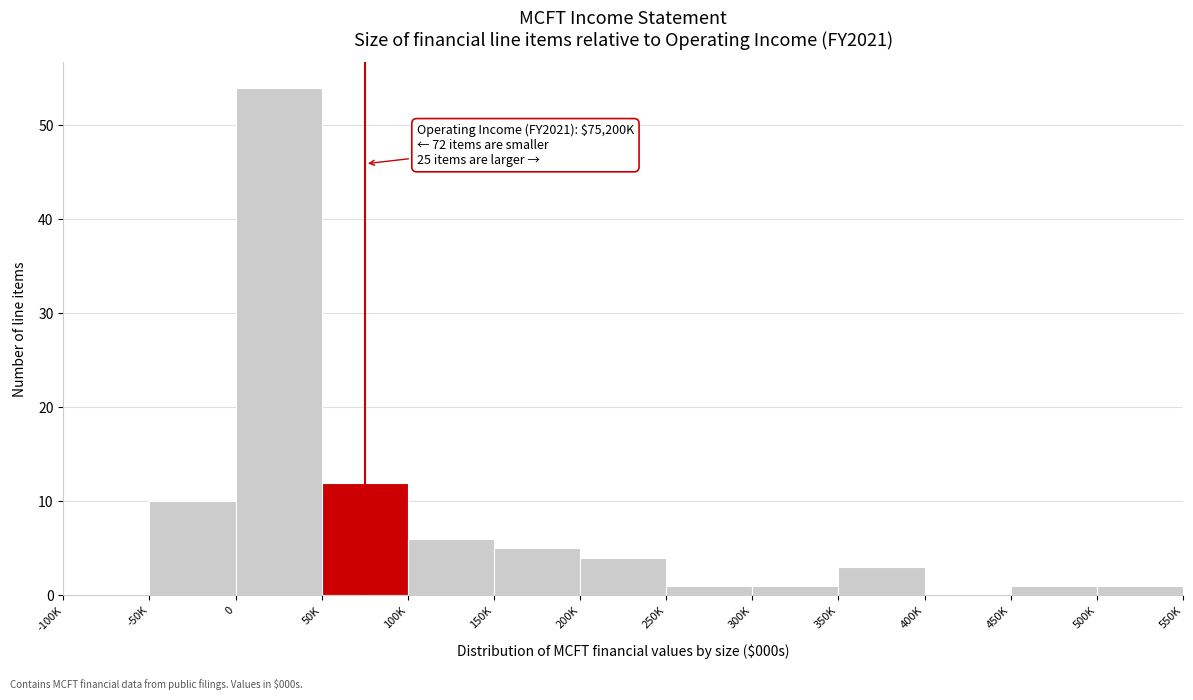

Reading right to left, transcribe all the data shown in this chart.

500K=1	450K=1	400K=0	350K=3	300K=1	250K=1	200K=4	150K=5	100K=6	50K=12	0=54	-50K=10	-100K=0